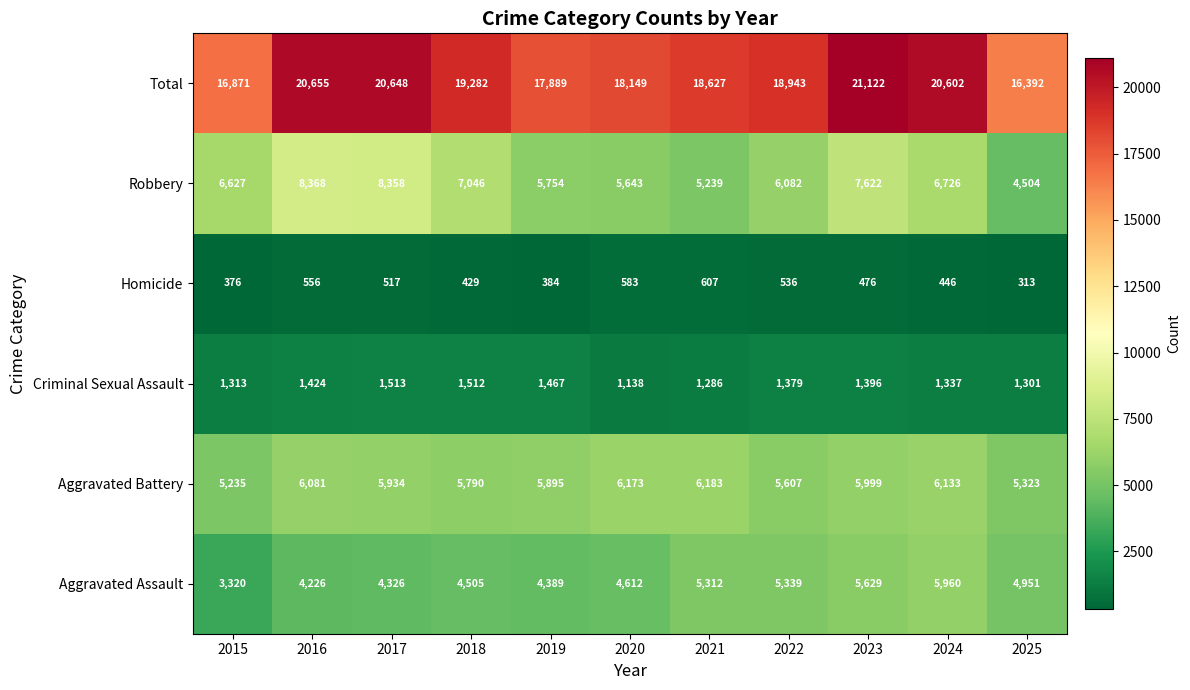

What is the sum of the Criminal Sexual Assault values at 2021 and 2022?

2665